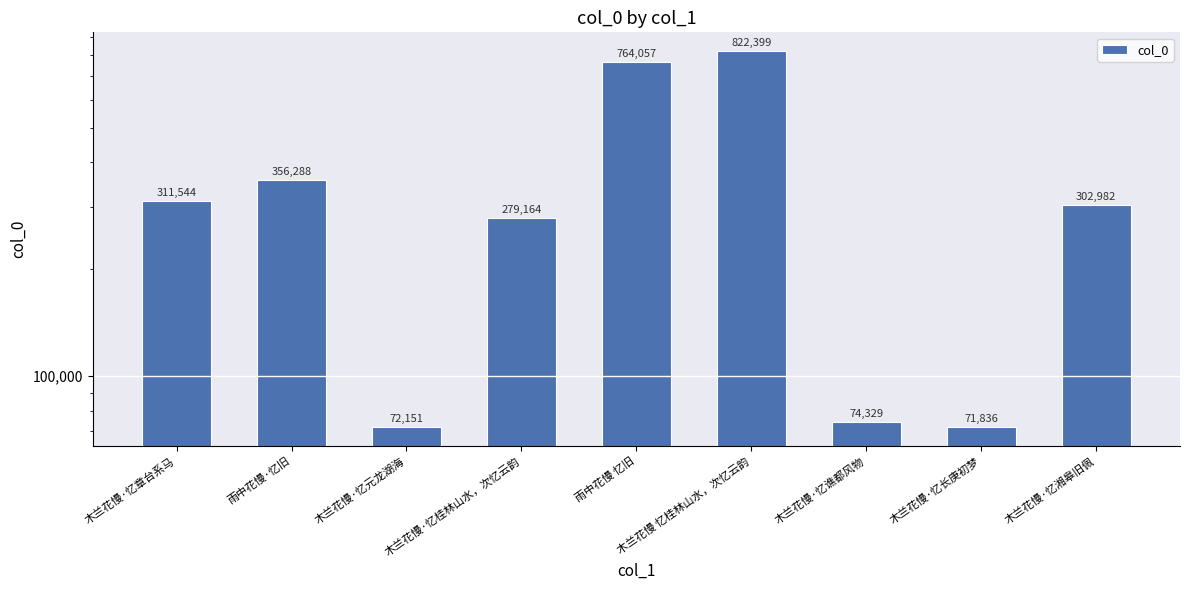

Is it true that the value at 木兰花慢·忆湘皋旧佩 is 516726?

False